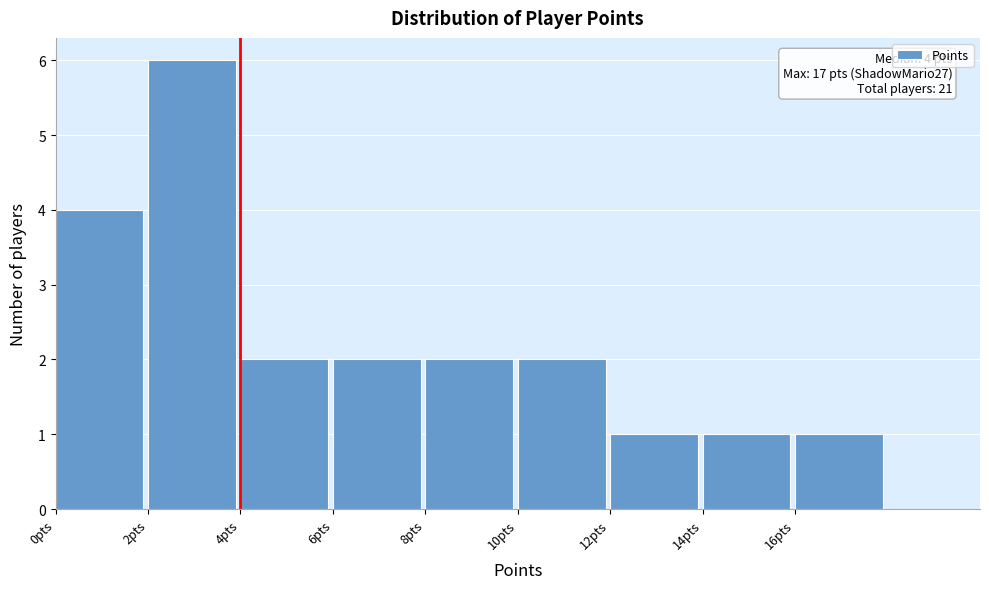

Over which range of the x-axis is the bar tallest?

2 to 4